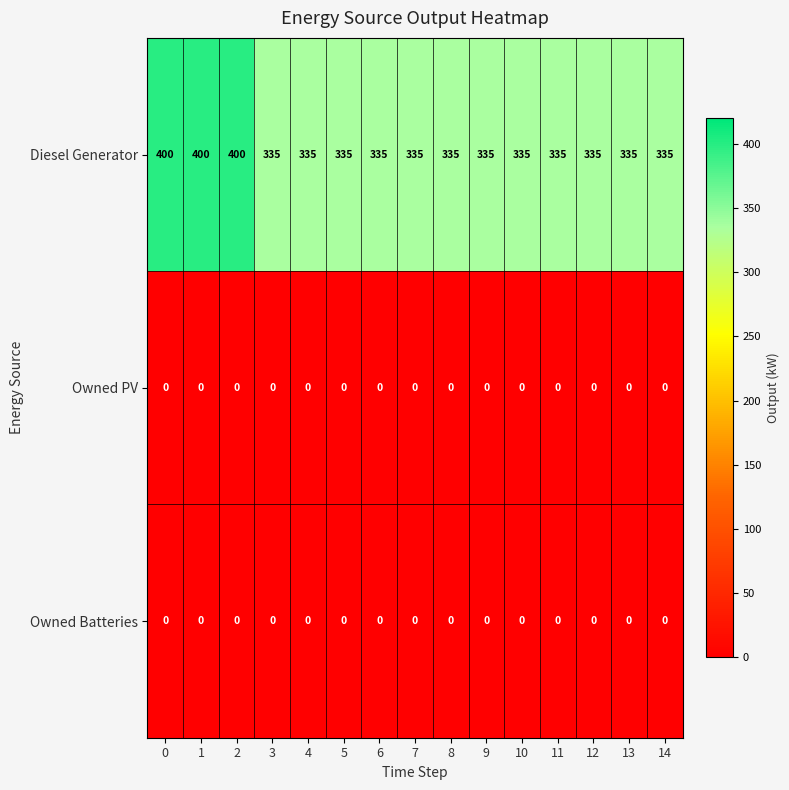

Is it true that Diesel Generator equals 335 at 4?

True